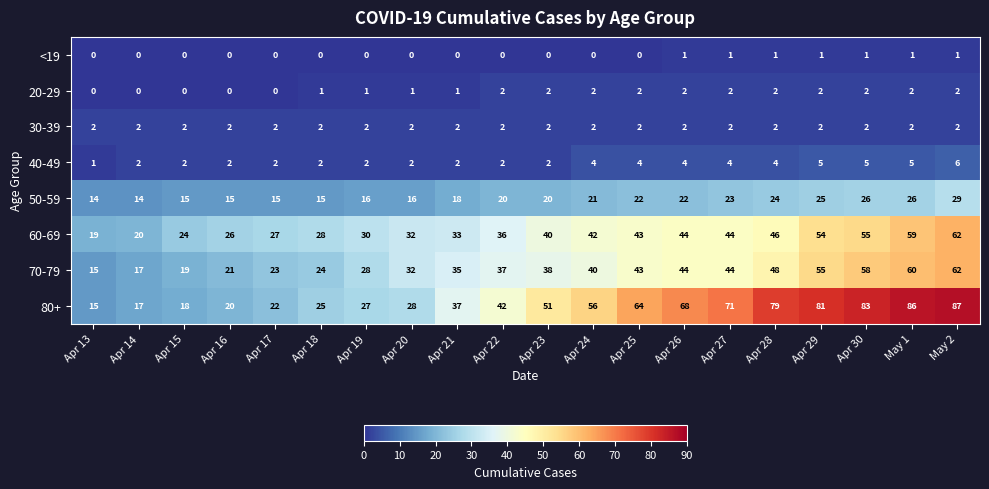

Which series has the largest total across all categories?

80+